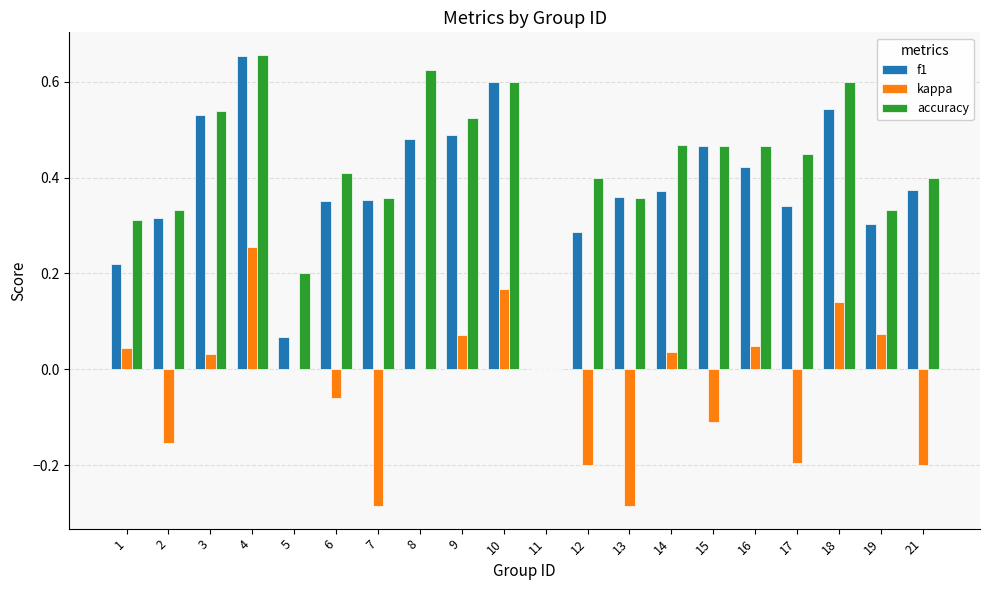

Which series changed the most between 9 and 16?

f1